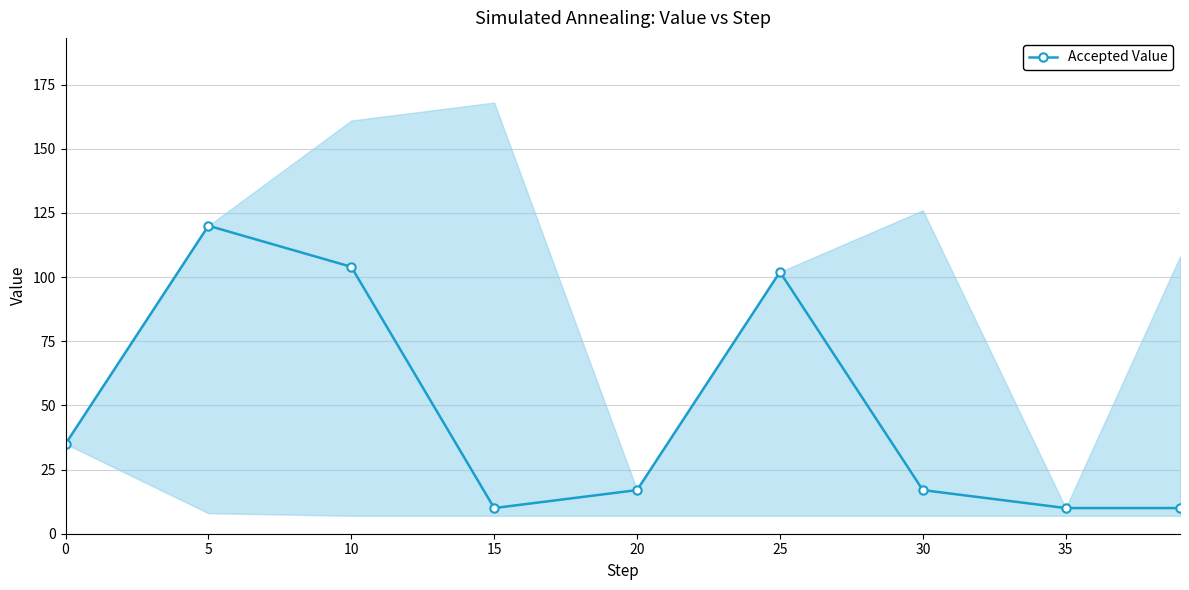

The value of Accepted Value at 35 is 17. True or false?

False